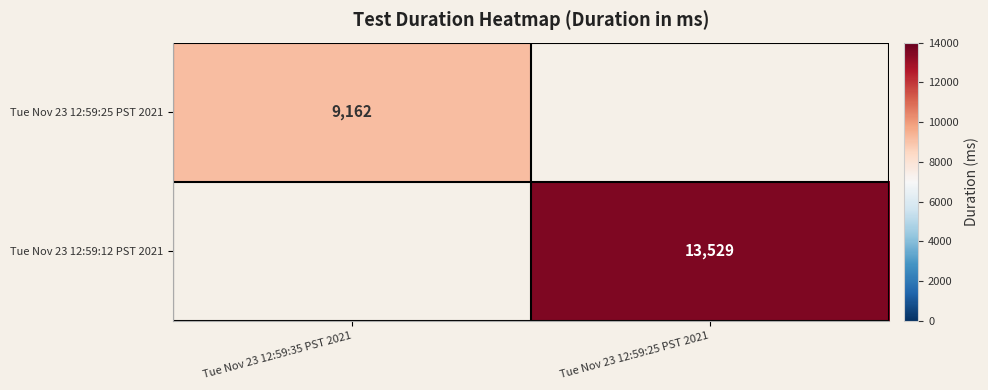

Is it true that Tue Nov 23 12:59:25 PST 2021 equals 6331 at Tue Nov 23 12:59:35 PST 2021?

False